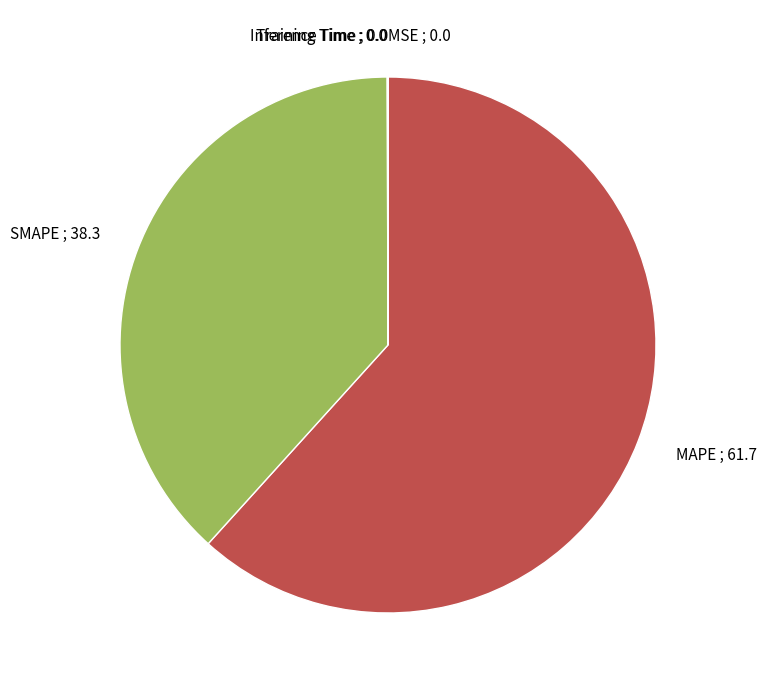

Which slice is the largest?

MAPE